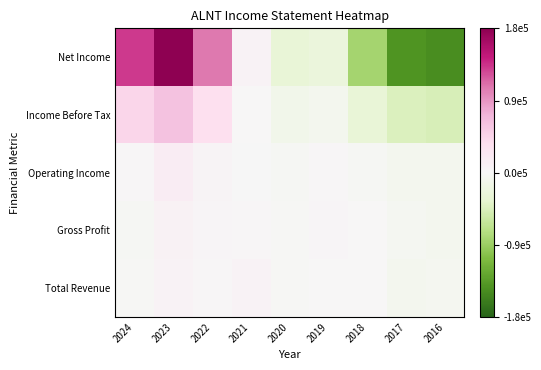

Reading left to right, extract all data points from this chart.

Net Income: 2024=134288.9	2023=182888.9	2022=107288.9	2021=7788.9	2020=-29011.1	2019=-24611.1	2018=-85111.1	2017=-143711.1	2016=-149811.1
Income Before Tax: 2024=44688.9	2023=62688.9	2022=36288.9	2021=88.9	2020=-12411.1	2019=-8411.1	2018=-29611.1	2017=-45311.1	2016=-48011.1
Operating Income: 2024=2755.6	2023=16955.6	2022=4455.6	2021=-1244.4	2020=-4244.4	2019=2155.6	2018=-4044.4	2017=-8444.4	2016=-8344.4
Gross Profit: 2024=-3722.2	2023=9077.8	2022=3077.8	2021=2477.8	2020=-1822.2	2019=3177.8	2018=77.8	2017=-4522.2	2016=-7822.2
Total Revenue: 2024=-2622.2	2023=8277.8	2022=1577.8	2021=8277.8	2020=-2222.2	2019=1177.8	2018=77.8	2017=-7822.2	2016=-6722.2